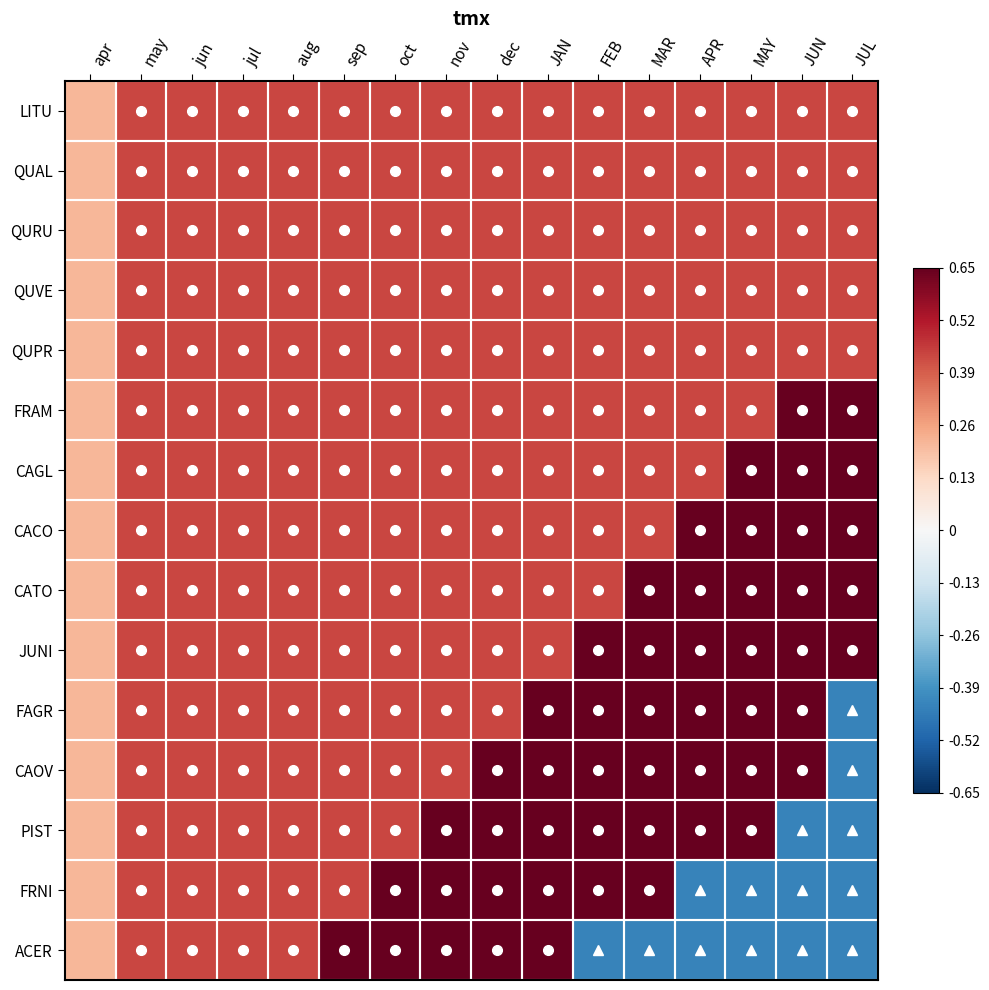

How many categories are shown in the chart?

16